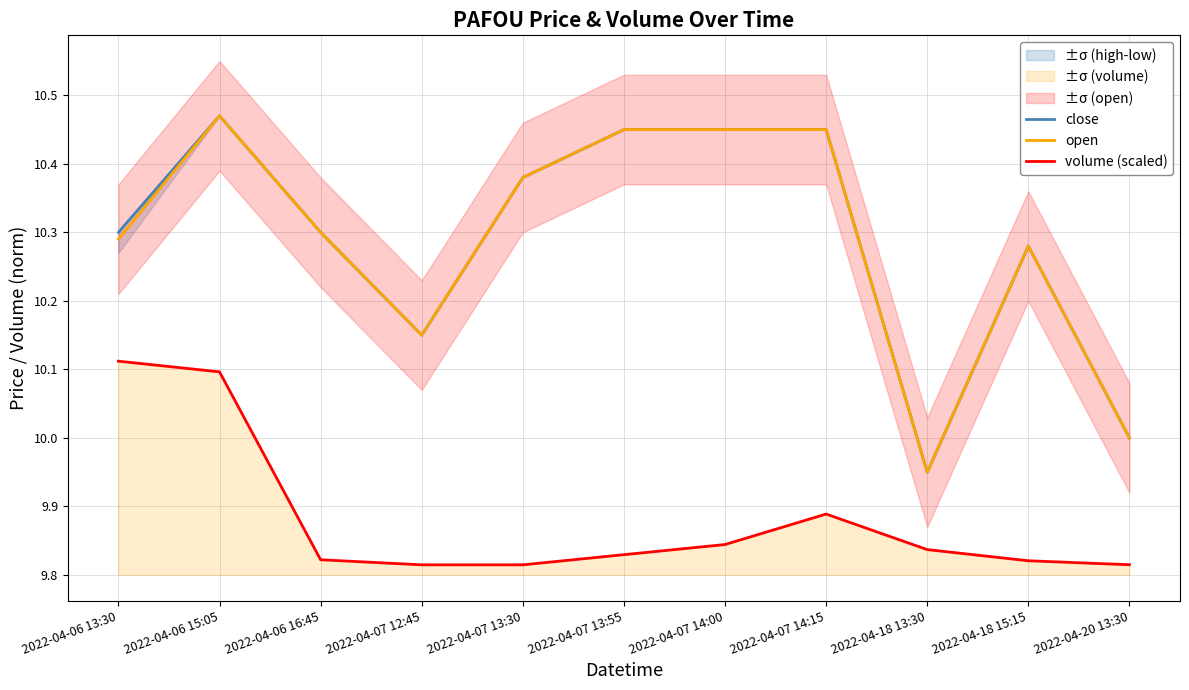

What is the approximate value of open at 2022-04-07 14:15?

10.4